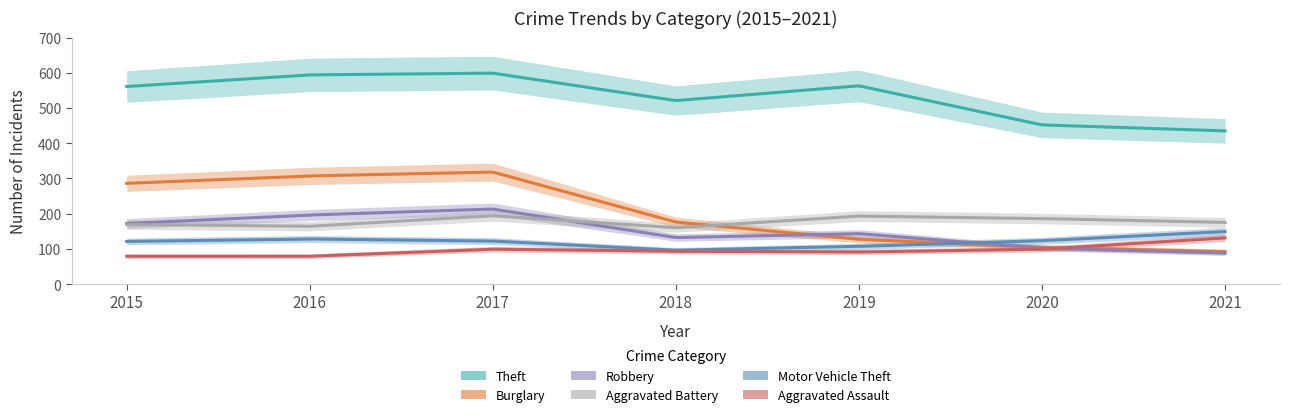

How many values in the Robbery series exceed 143?

3